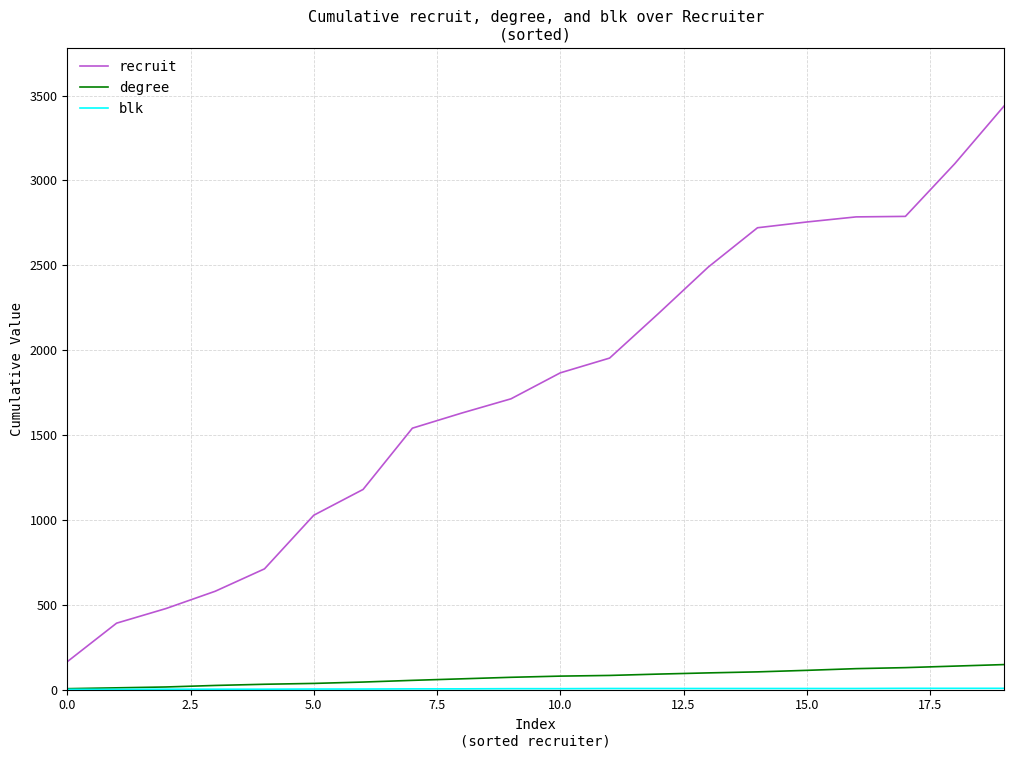

Which series has the largest total across all categories?

recruit